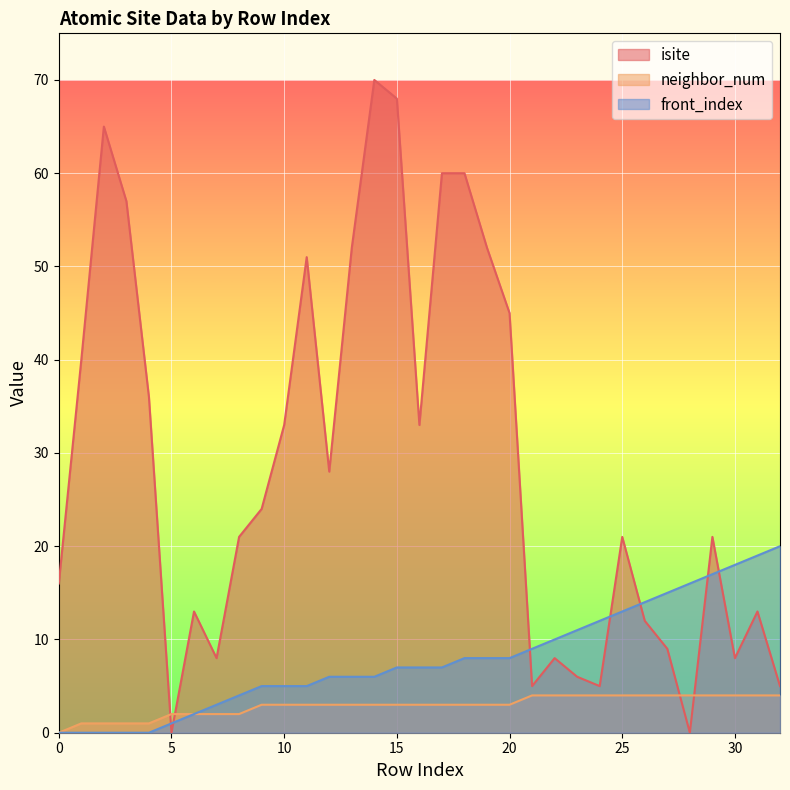

How many lines are shown in the chart?

3